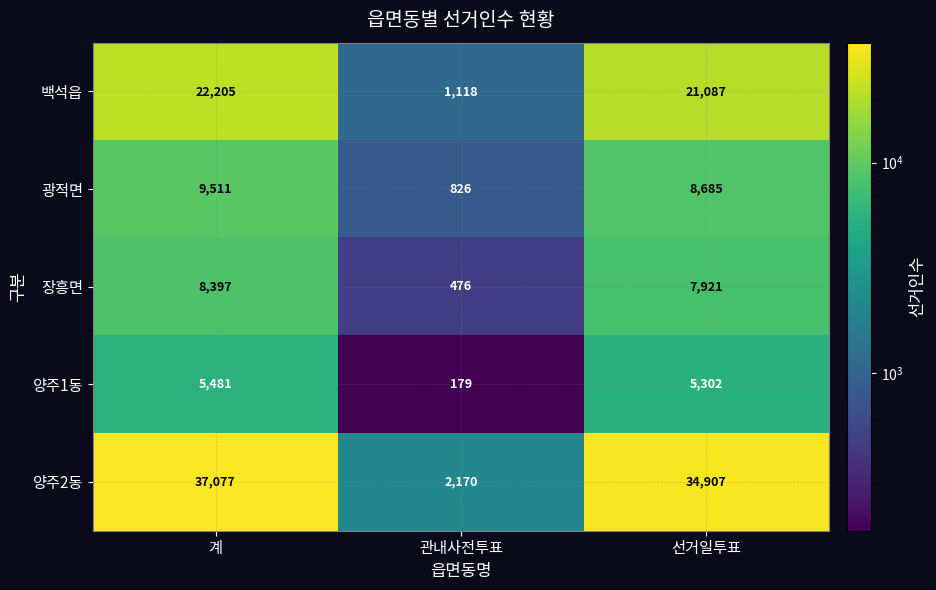

What is the sum of all 광적면 values?

19022